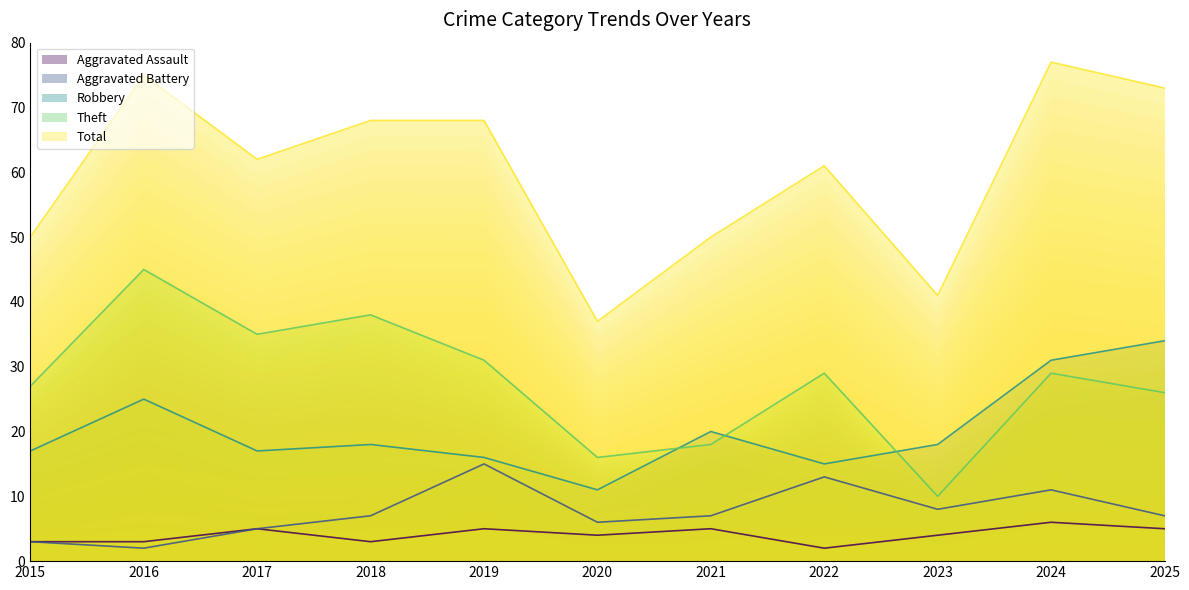

What is the value of the Robbery point at the 1st from the left?

17